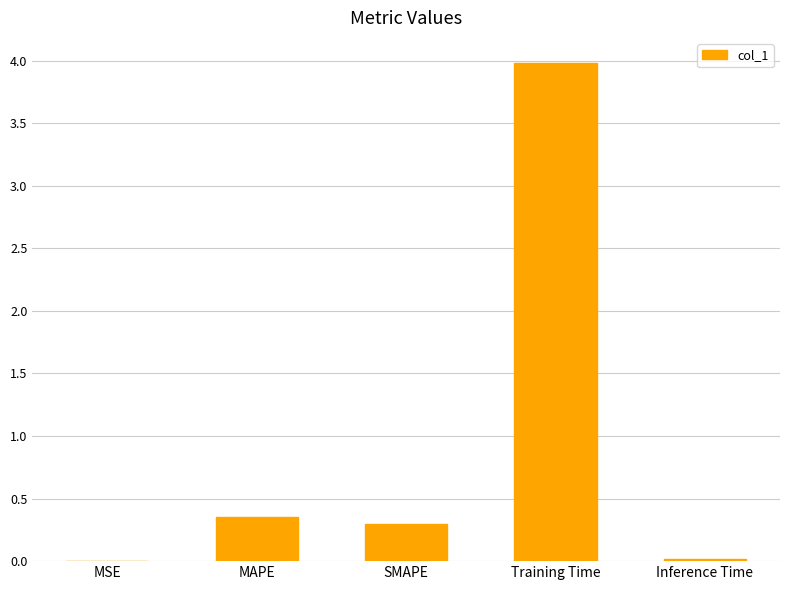

Which category has the highest value across all series?

Training Time